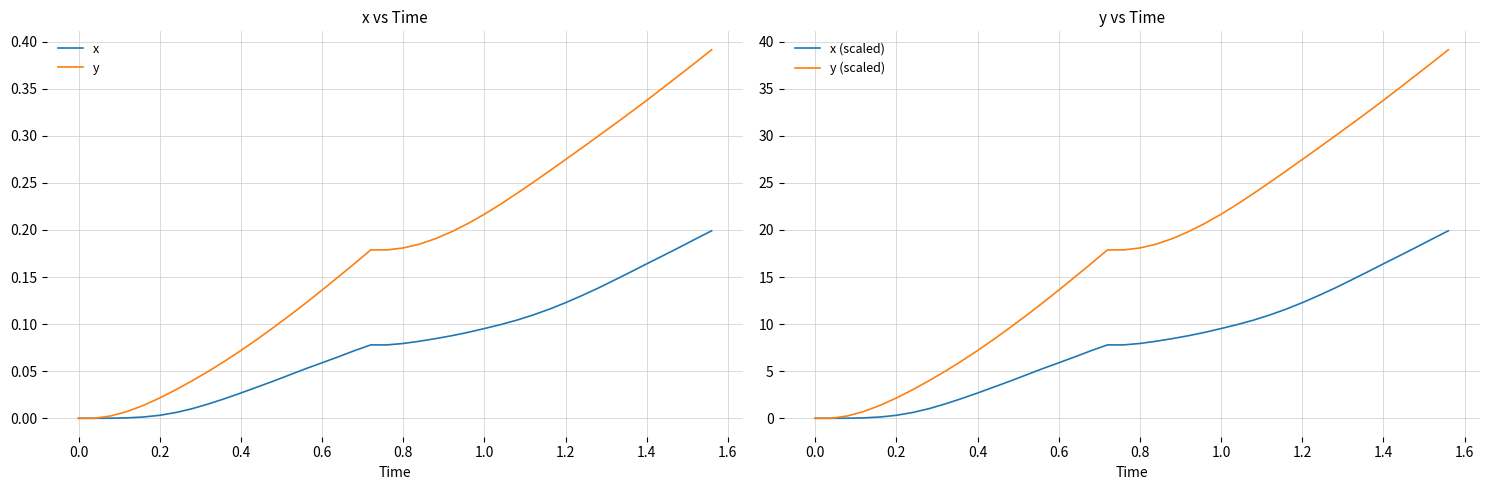

Is it true that y (scaled) equals 27.5 at 1.2?

True